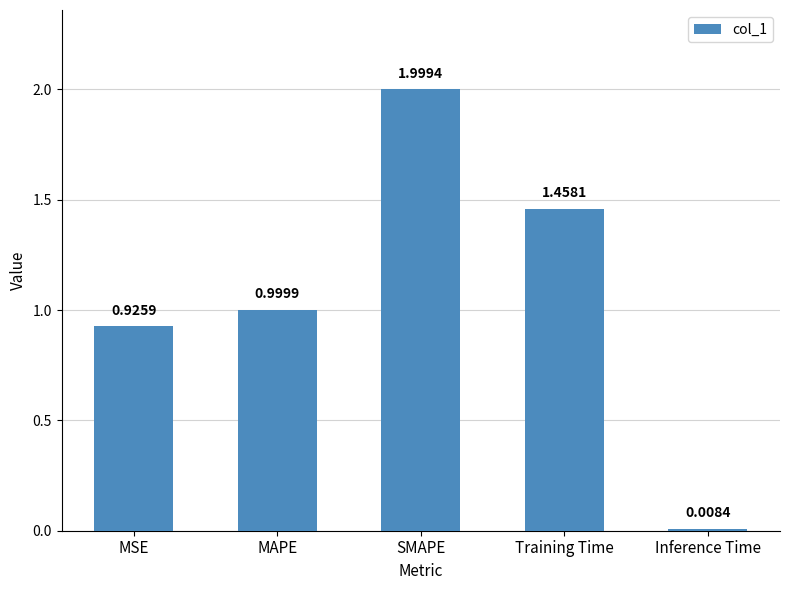

Which category has the lowest value across all series?

Inference Time